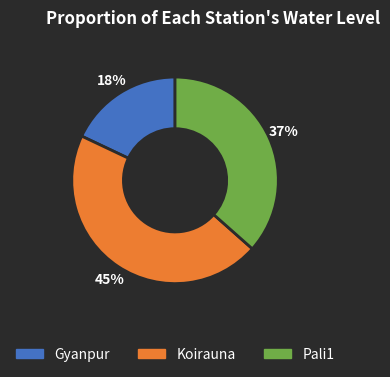

The Gyanpur slice represents 3% of the pie. True or false?

False